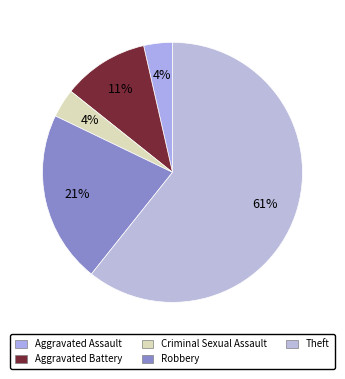

True or false: Robbery accounts for 31% of the total.

False